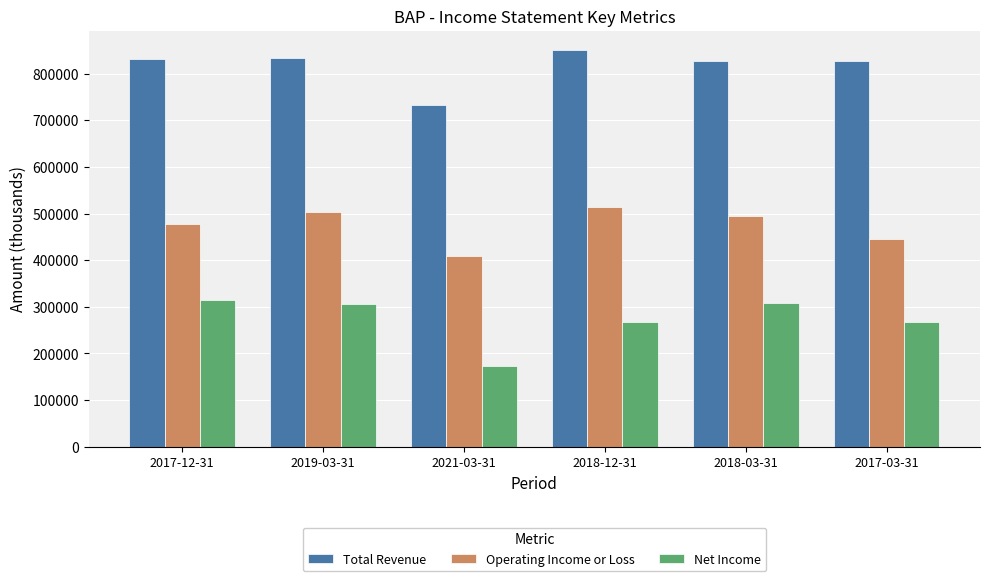

How many data points in Total Revenue are less than 831500?

3